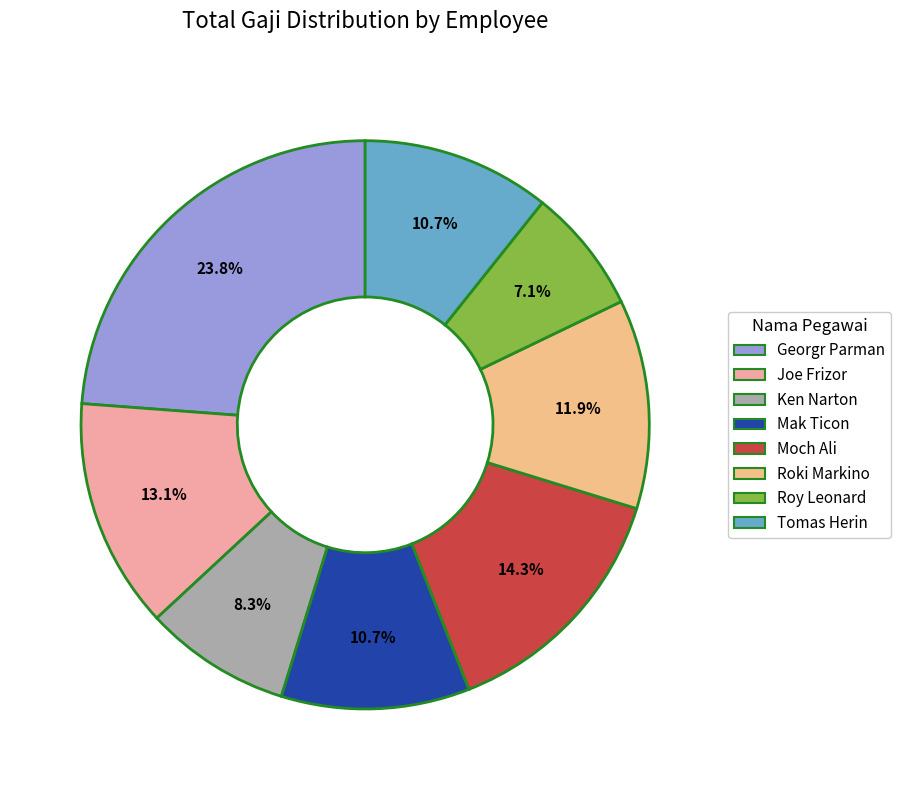

Is it true that Tomas Herin is 1% of the pie?

False